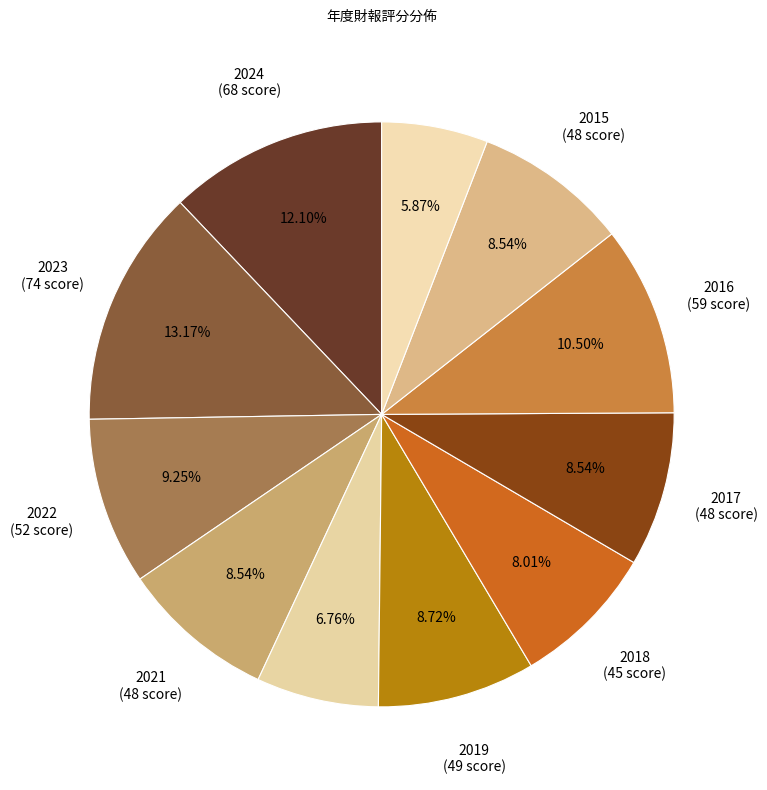

How many segments does this pie chart have?

11